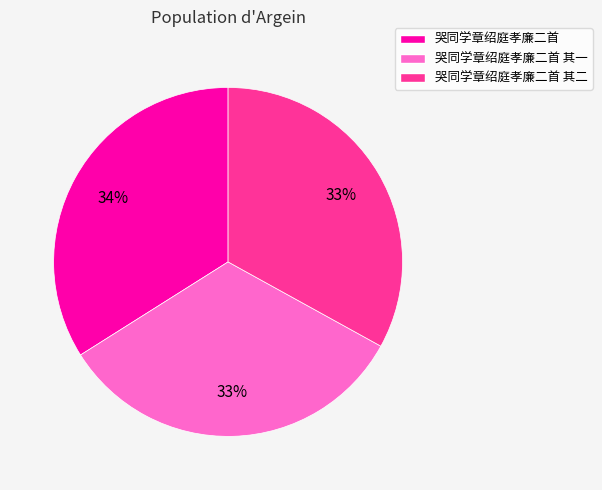

Approximately how many times larger is the value at 哭同学章绍庭孝廉二首 compared to 哭同学章绍庭孝廉二首 其二?

1.0